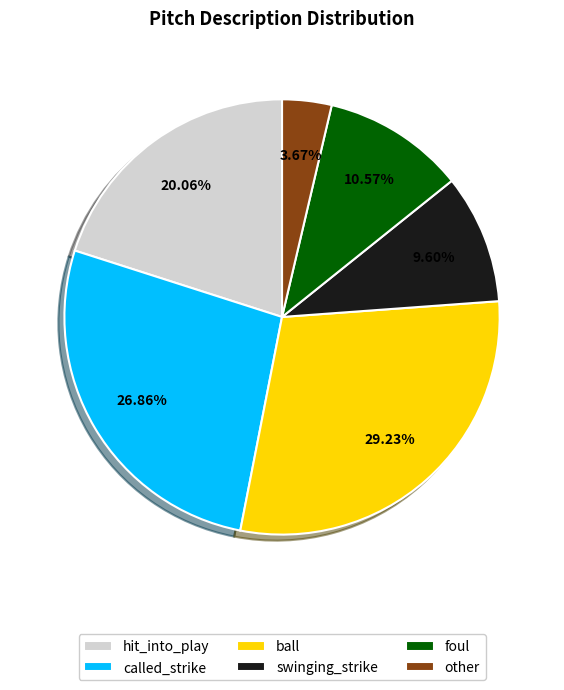

Is there a majority slice in this chart?

No